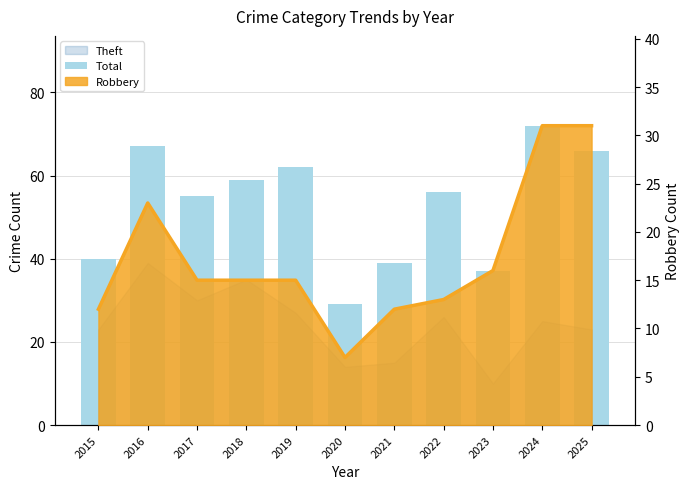

At which category does the chart reach its peak across all series?

2024